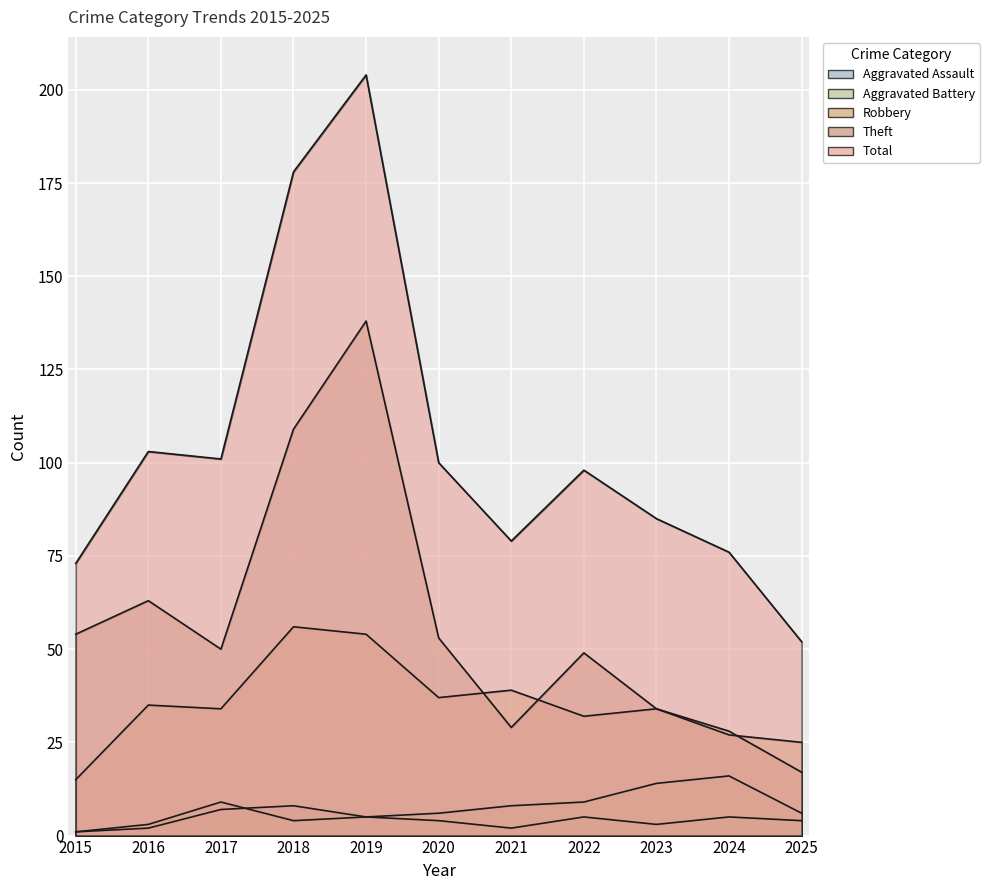

Which series has the largest total across all categories?

Total